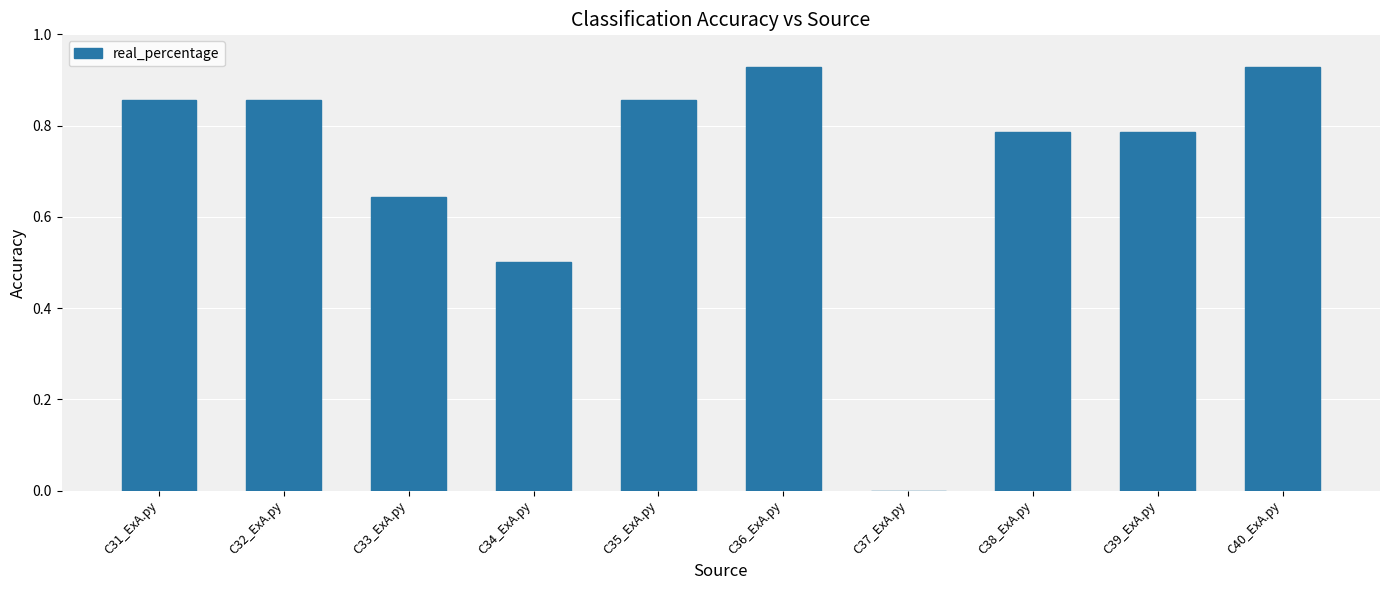

Is it true that the value at C32_ExA.py is 0.4?

False